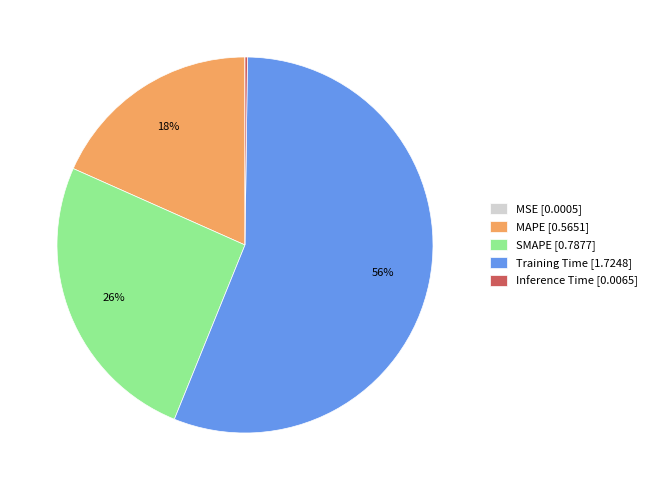

True or false: MAPE accounts for 18% of the total.

True